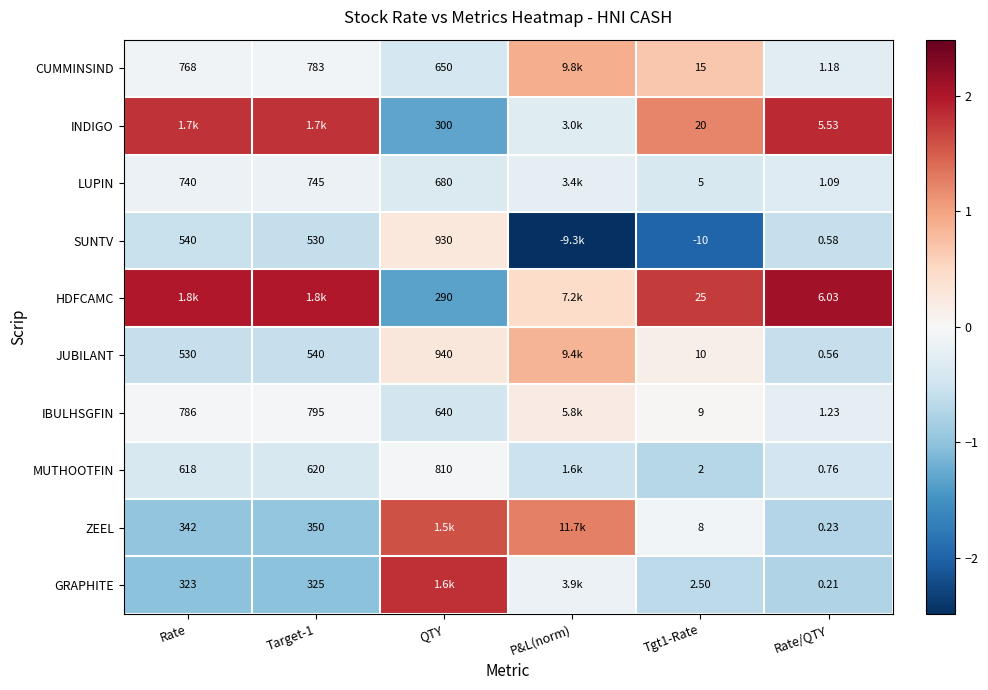

Between Tgt1-Rate and Rate/QTY, which series saw the biggest shift?

HDFCAMC